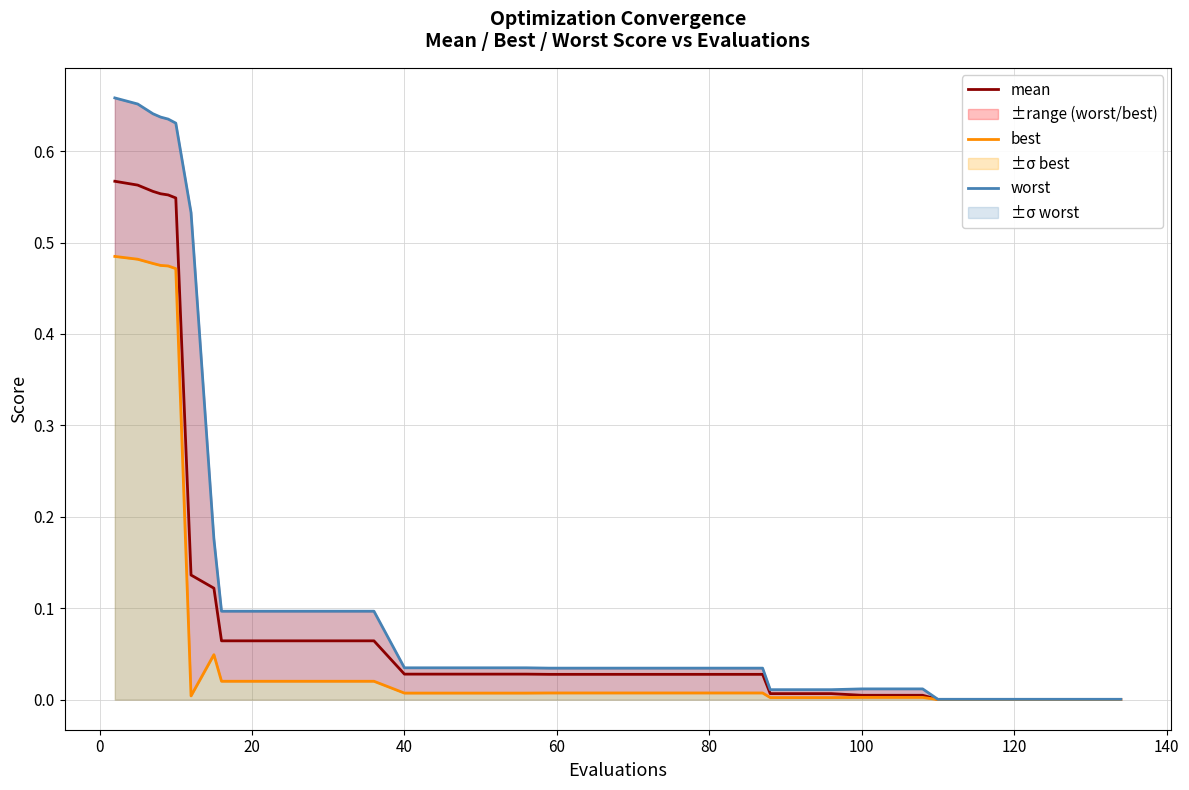

True or false: mean and best intersect in this chart.

False